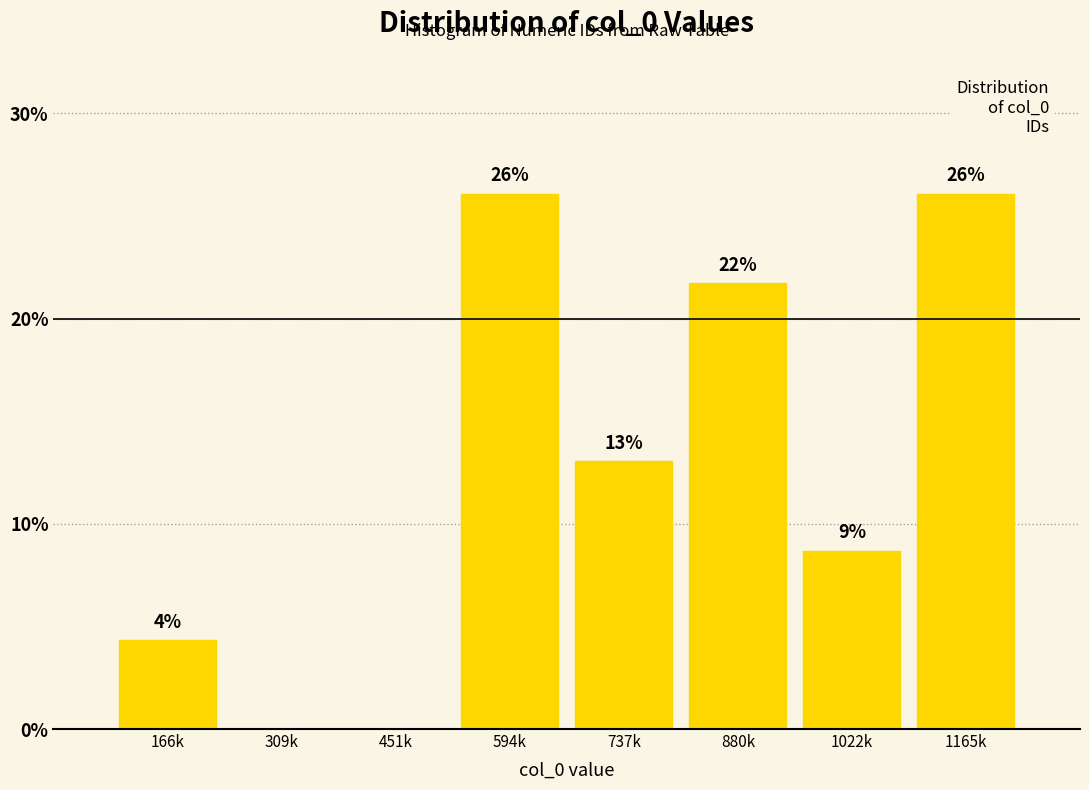

The value at 451k is 0.0. True or false?

True